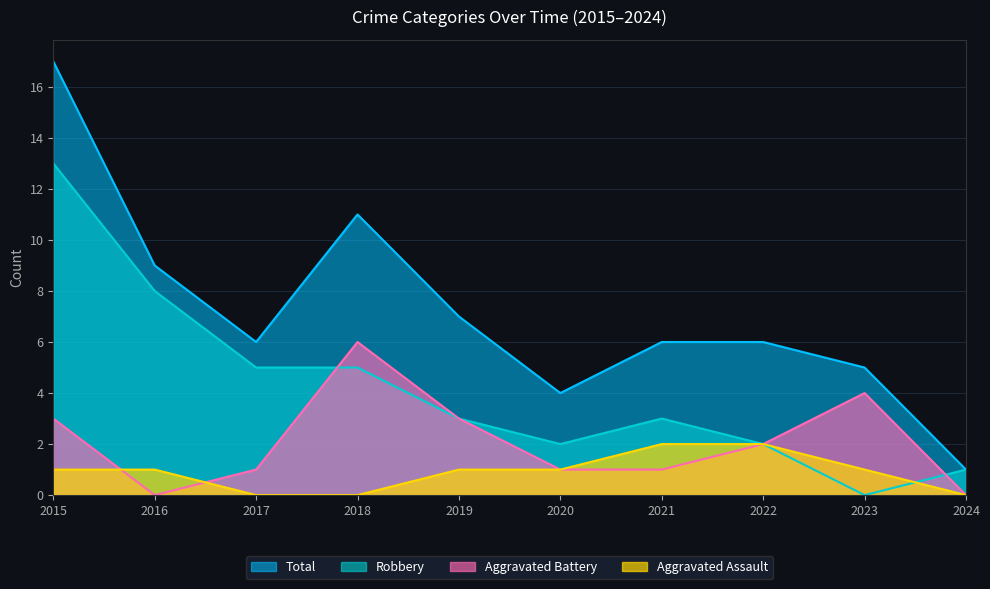

List the series in order of their peak value, lowest first.

Aggravated Assault, Aggravated Battery, Robbery, Total